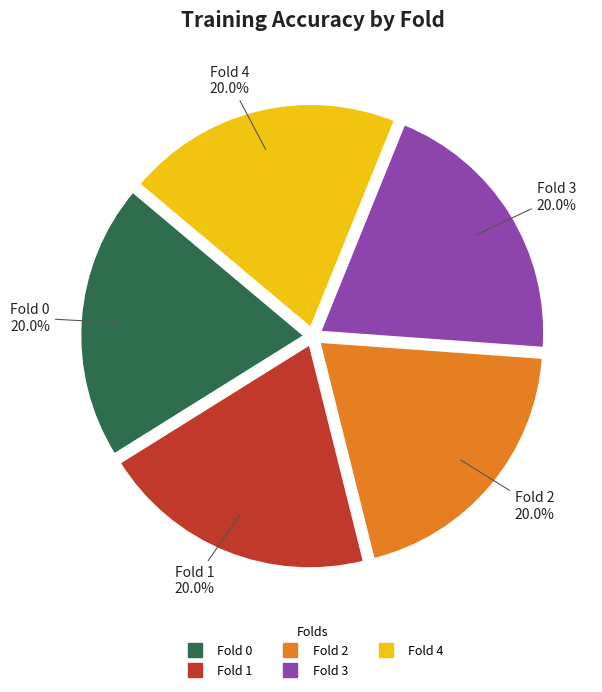

How much of the chart is everything except Fold 3?

80.0%